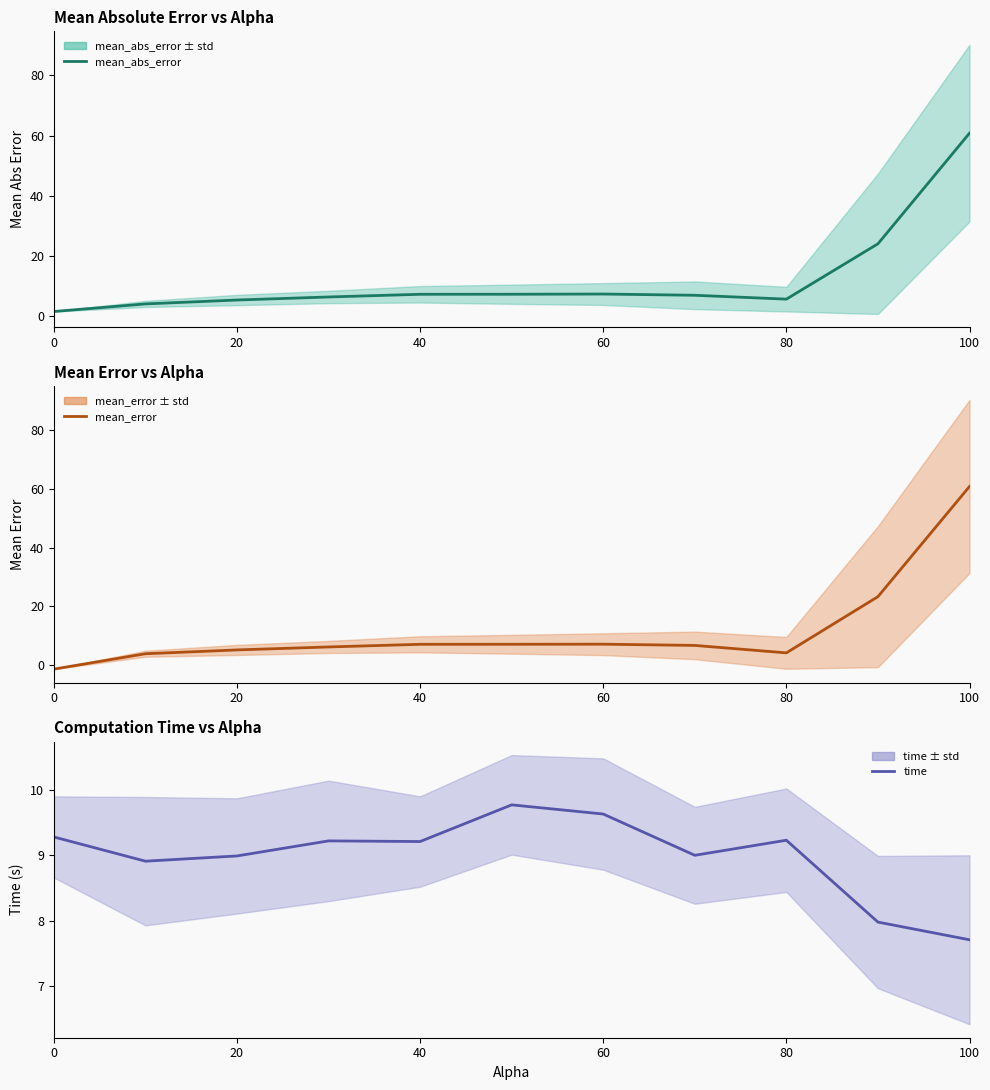

How many interior local peaks does the time series have?

3